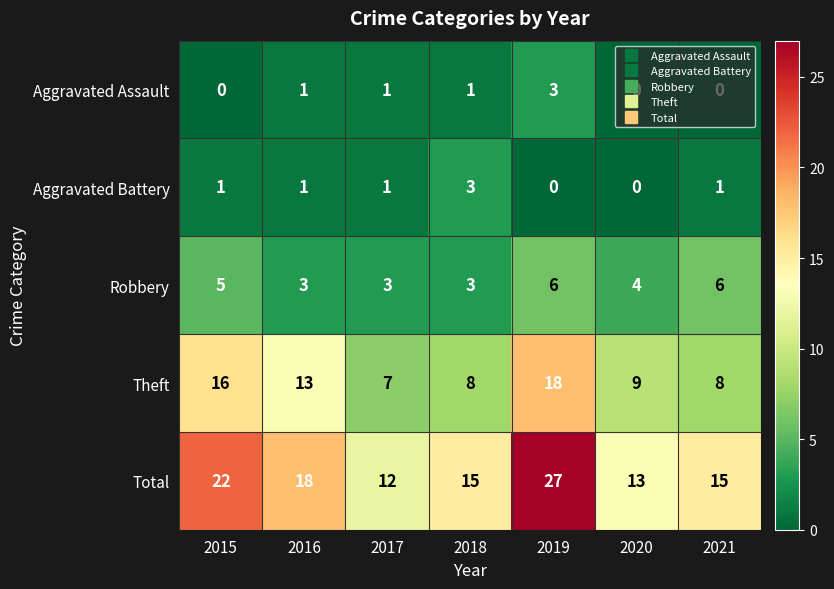

The Theft series shows 7 at 2017. True or false?

True